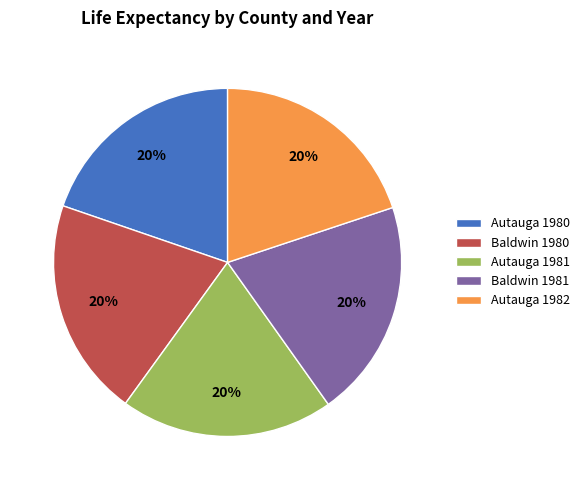

Is the sum of Autauga 1980 and Autauga 1982 greater than half?

No